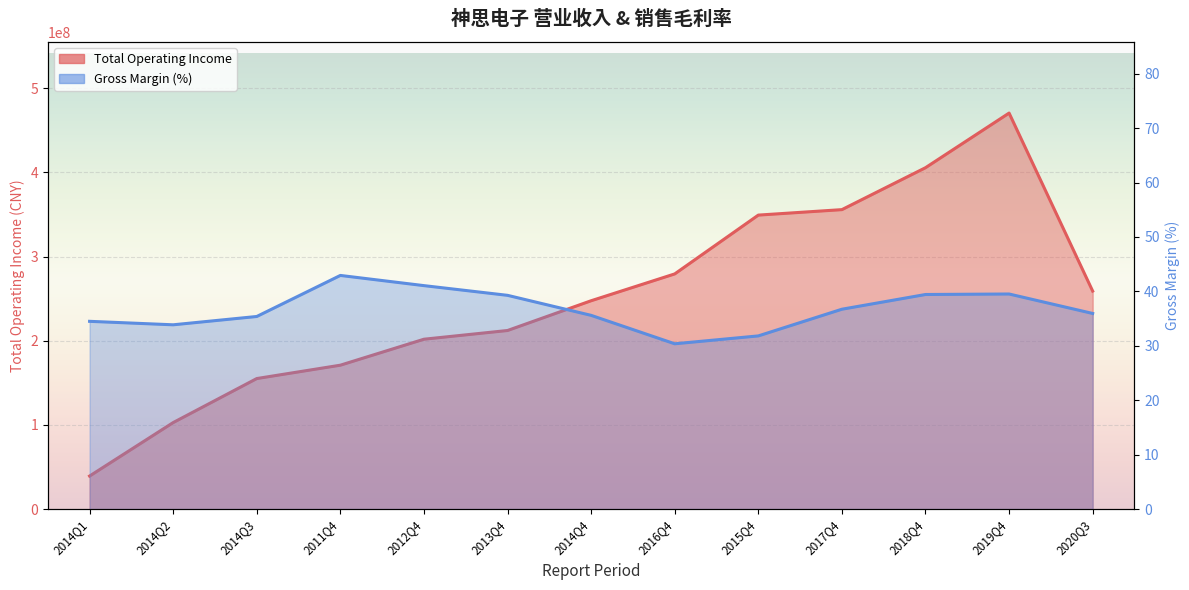

At 2012Q4, list the series in order from largest to smallest.

TOTAL_OPERATE_INCOME, XSMLL